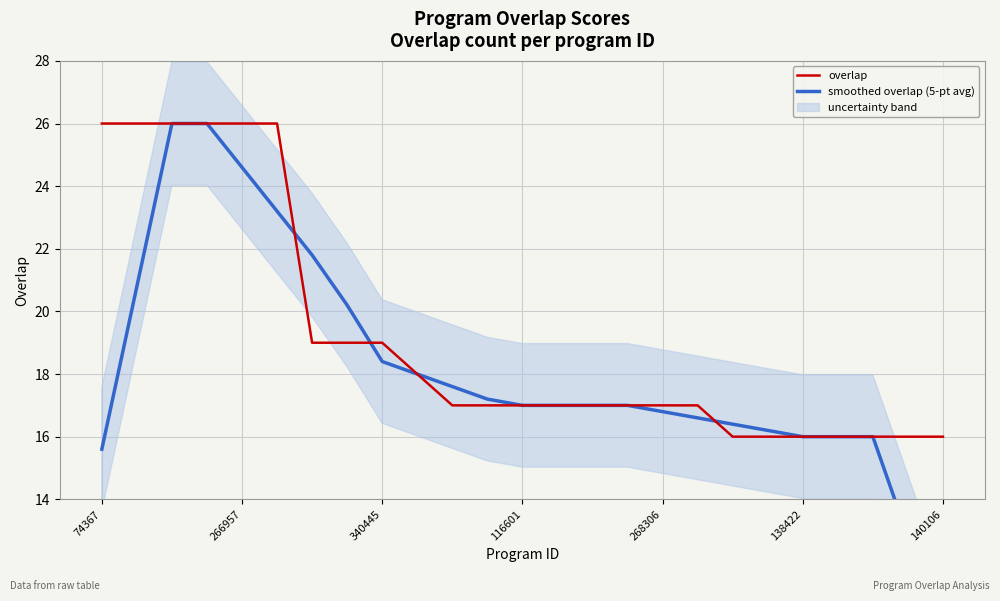

Is it true that overlap equals 26 at 340445?

False